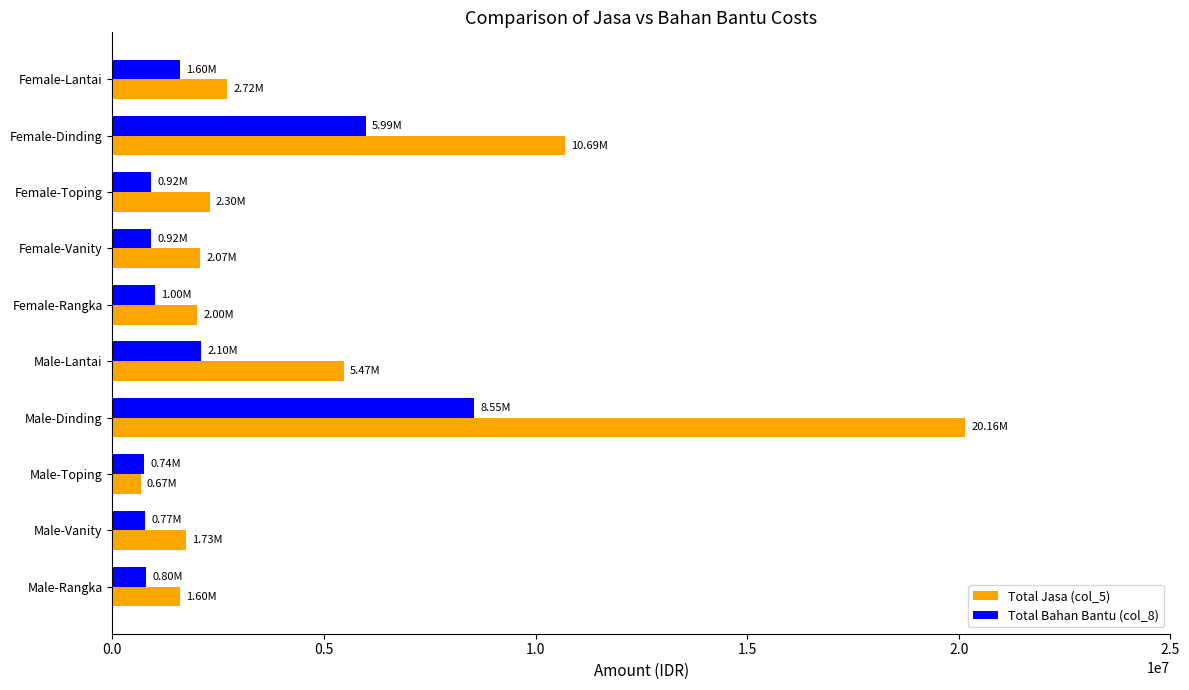

Count the number of categories in the chart.

10